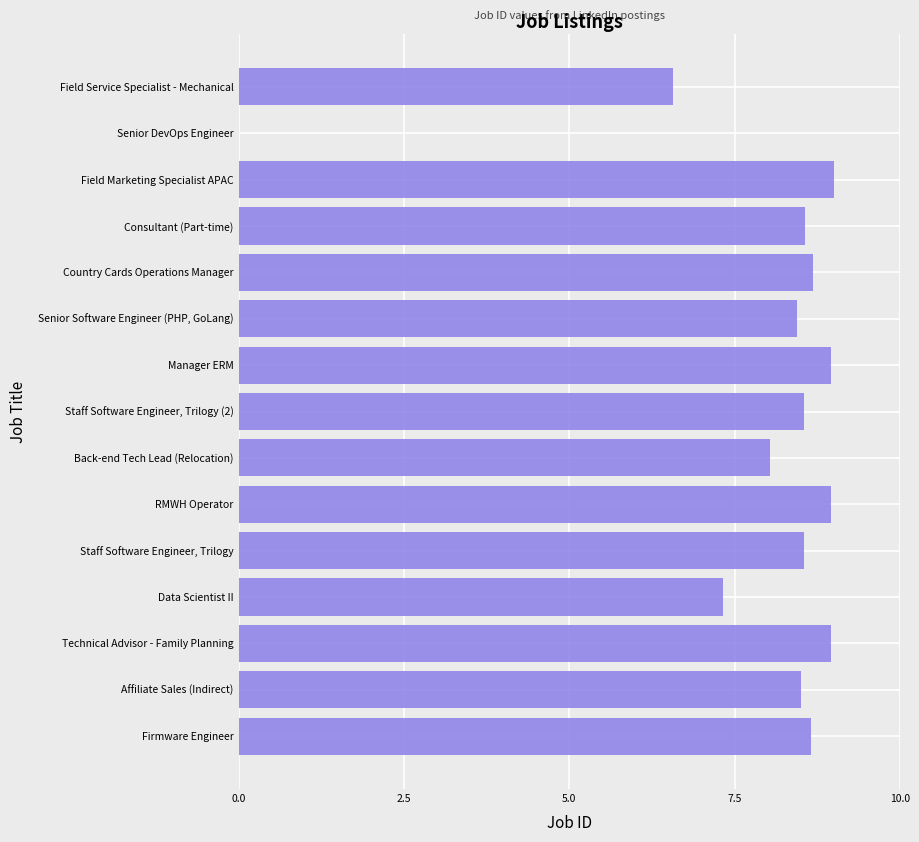

Between Country Cards Operations Manager and Field Service Specialist - Mechanical, which is larger?

Country Cards Operations Manager